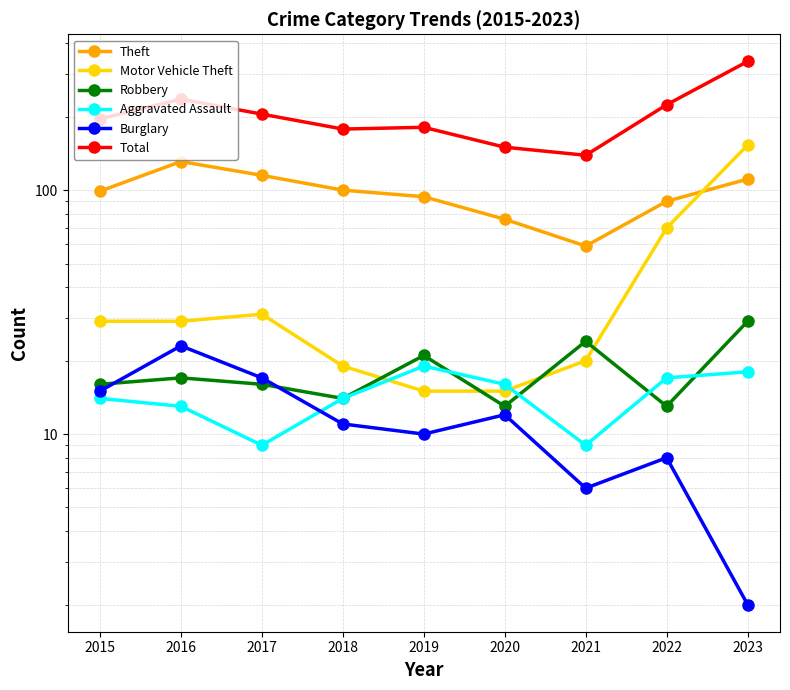

Between 2016 and 2017, which series saw the biggest shift?

Total